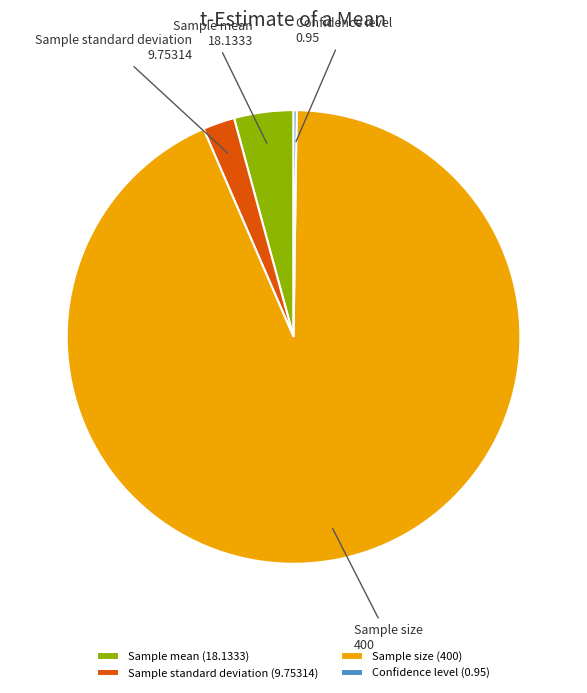

Does Sample size account for over 50% of the chart?

Yes